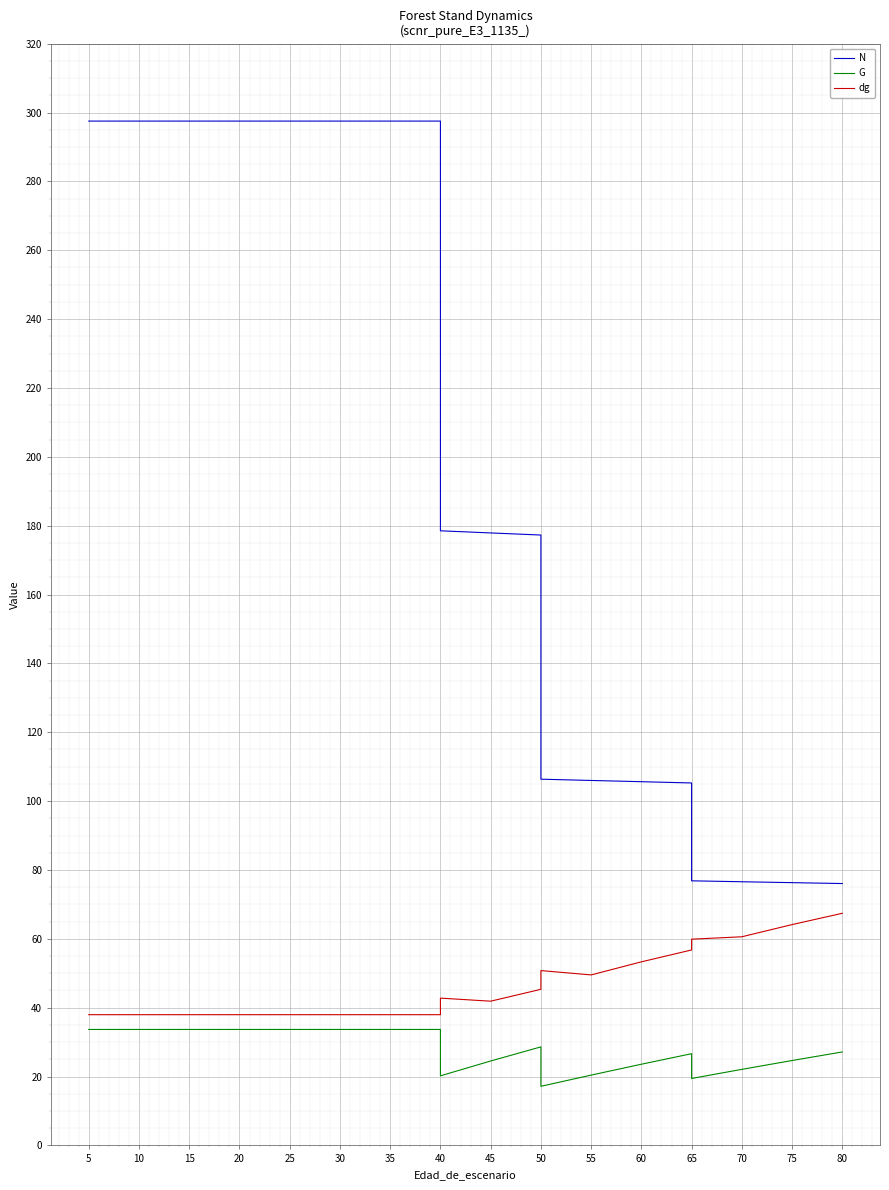

True or false: dg has more than 0 points higher than both neighbors.

True